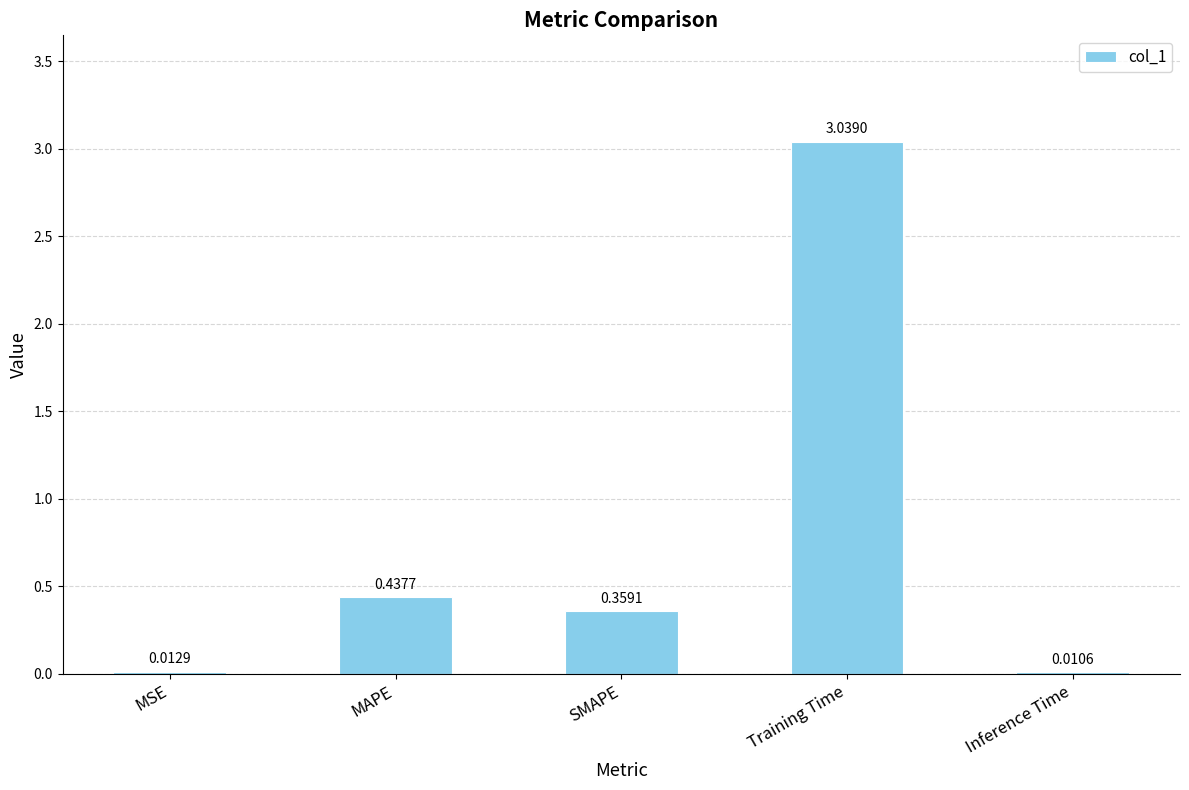

Which label corresponds to the largest value in the chart?

Training Time